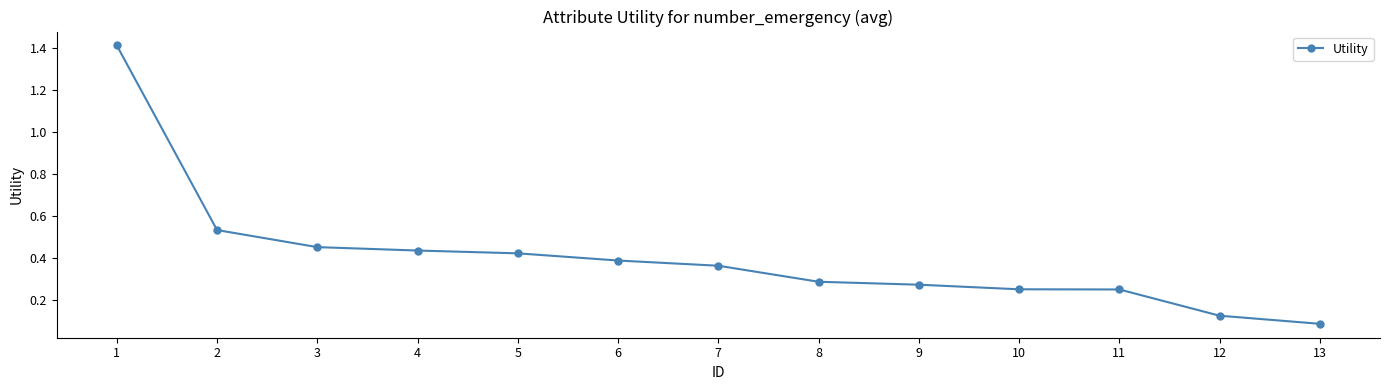

What is the maximum value shown in the chart?

1.4